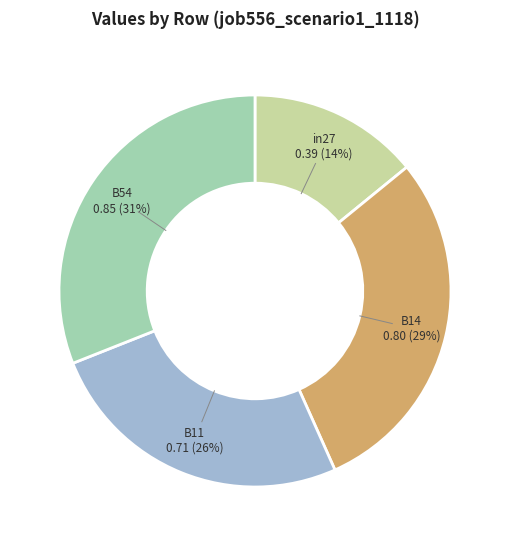

Is there a majority slice in this chart?

No